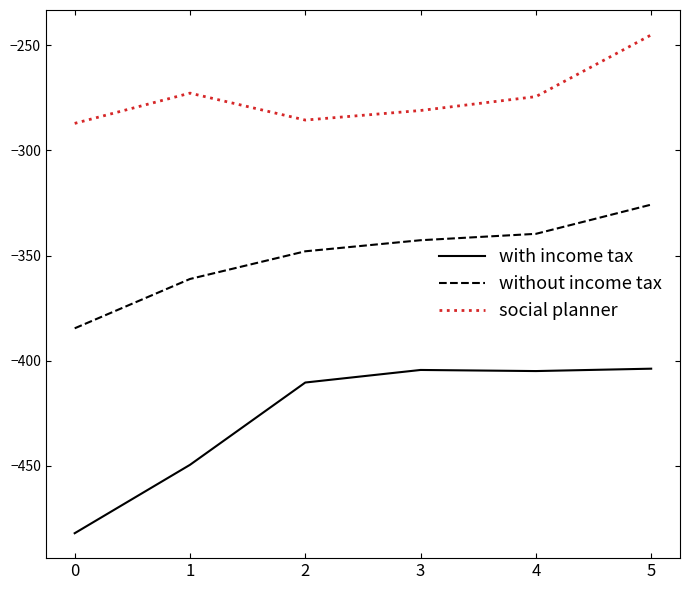

Which series has the largest total across all categories?

social planner